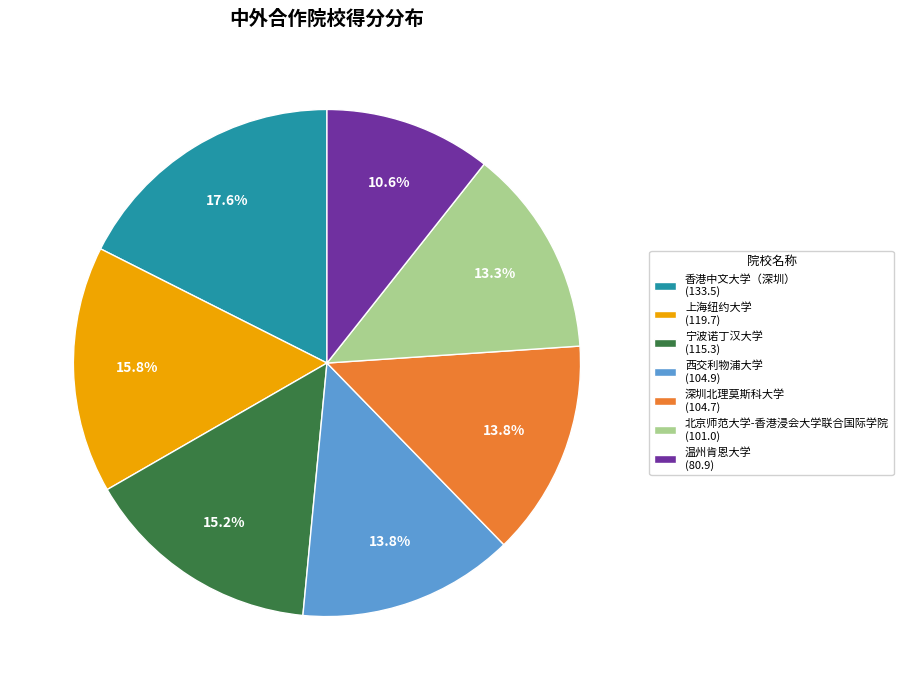

What percentage do 温州肯恩大学 (80.9) and 深圳北理莫斯科大学 (104.7) together represent?

24.4%